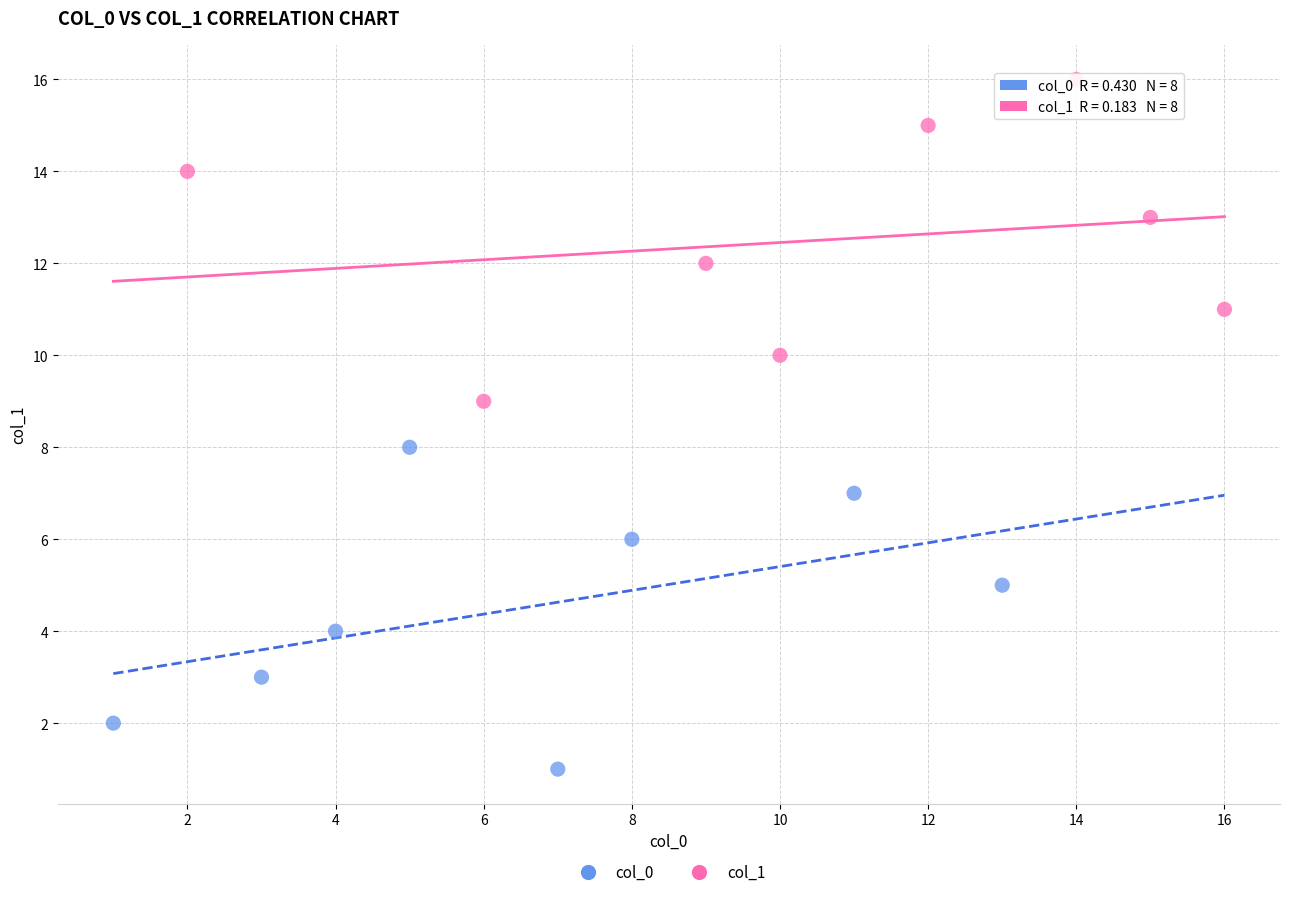

Which series contains the highest Y value?

col_1